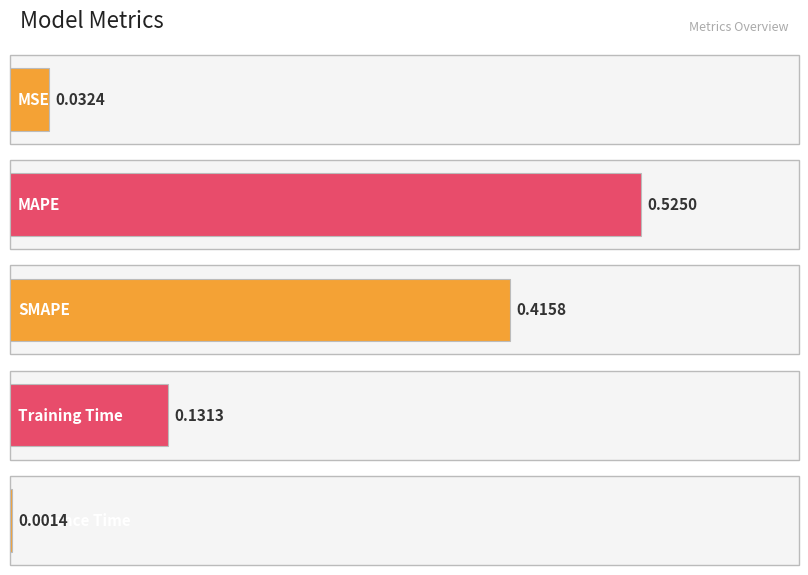

Reading left to right, extract all data points from this chart.

MSE=0.0	MAPE=0.5	SMAPE=0.4	Training Time=0.1	Inference Time=0.0